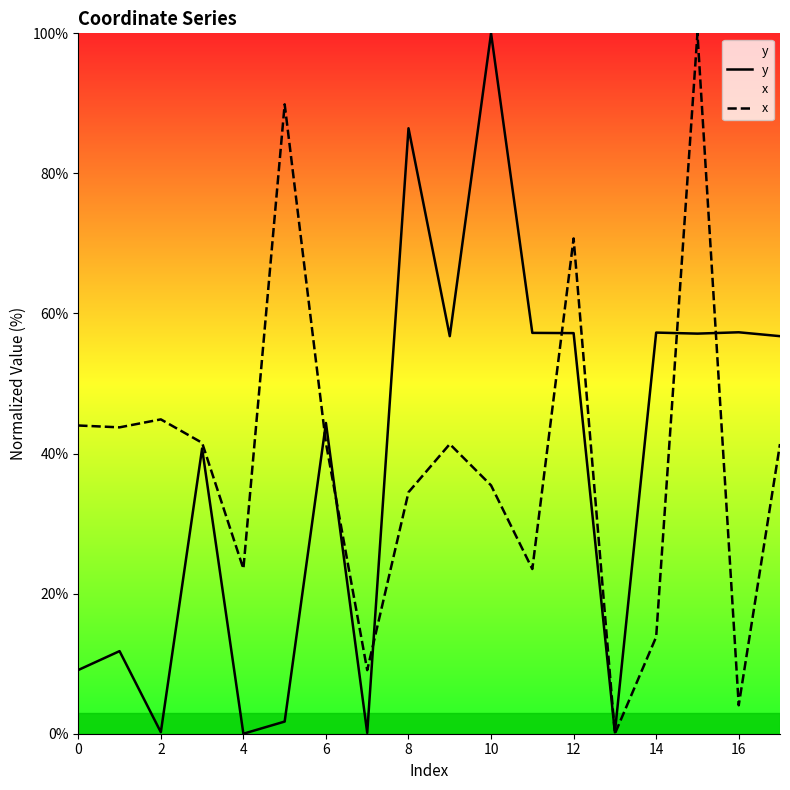

Does the chart display data point markers on the line(s)?

No